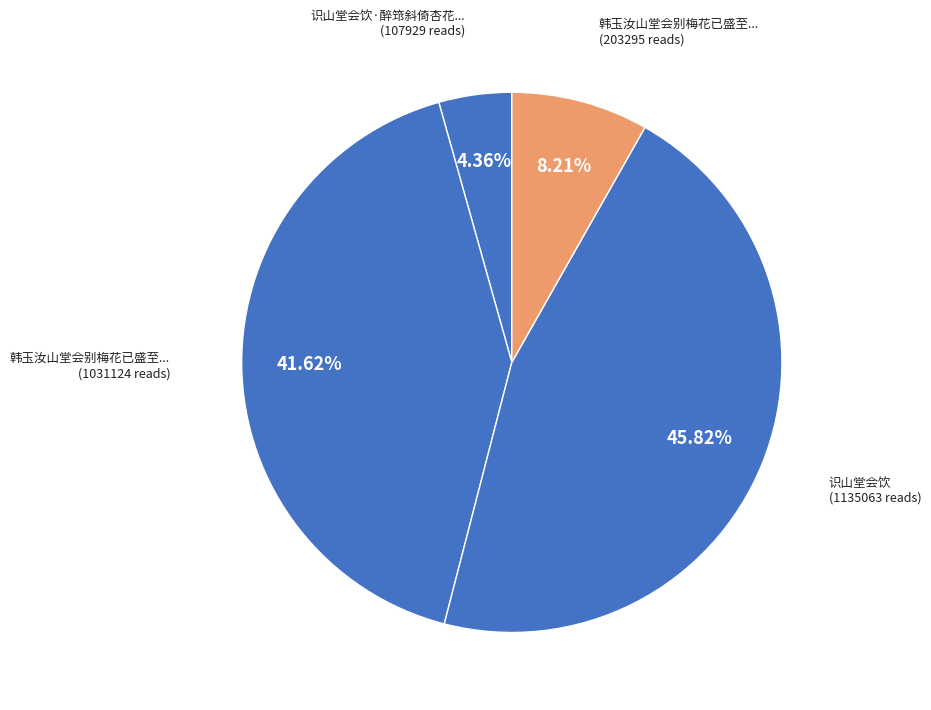

Which slice is the largest?

识山堂会饮